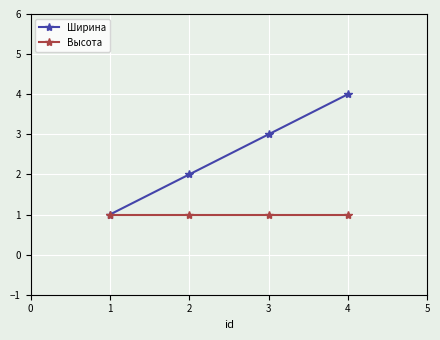

Which series has the largest total across all categories?

Ширина